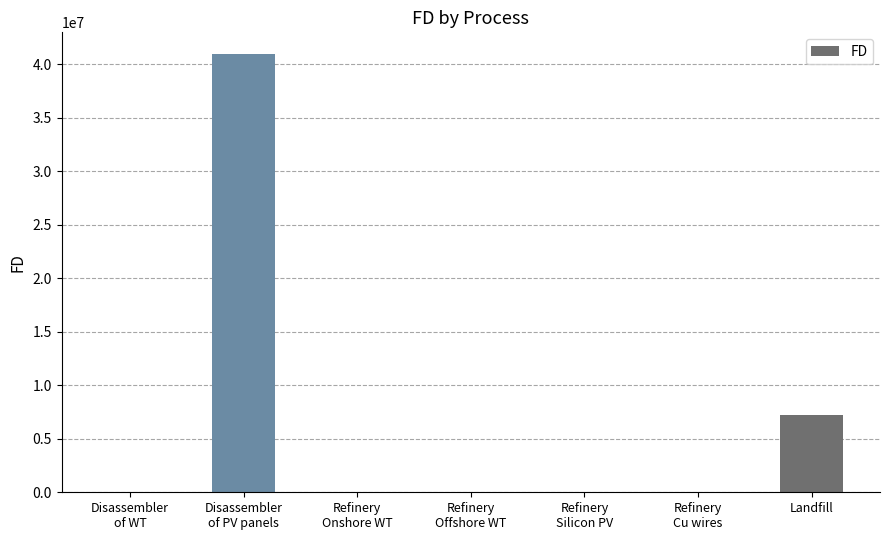

What is the sum of the values at Refinery
Cu wires and Disassembler
of PV panels?

40920497.2